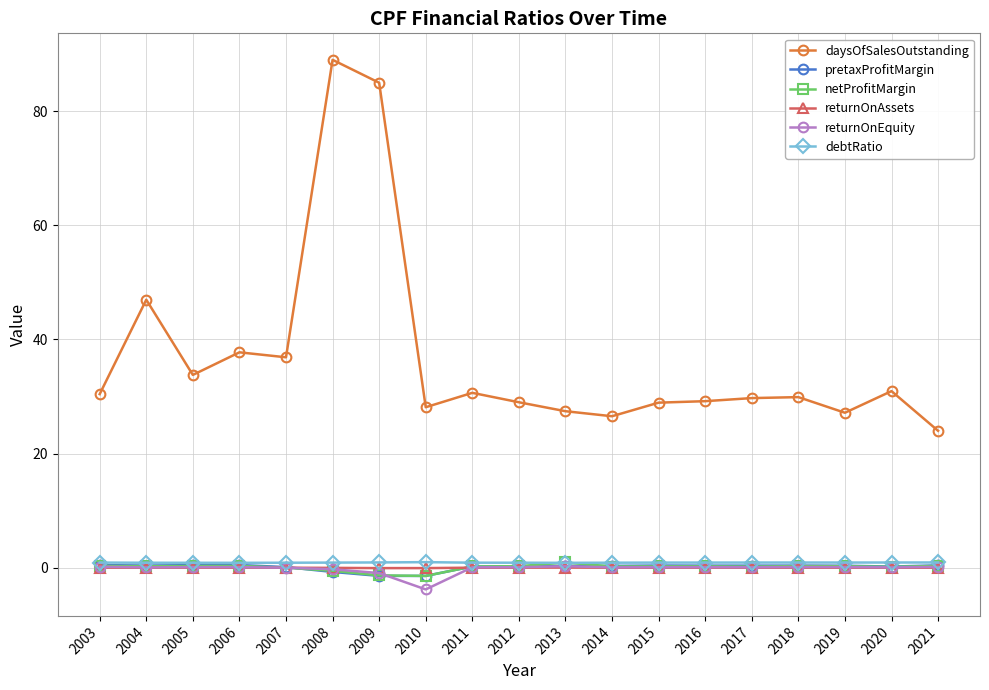

At how many categories does at least one series exceed 17?

19